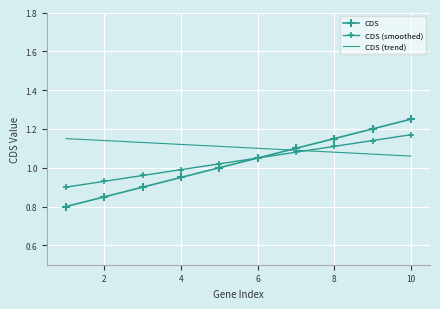

How many lines are shown in the chart?

3